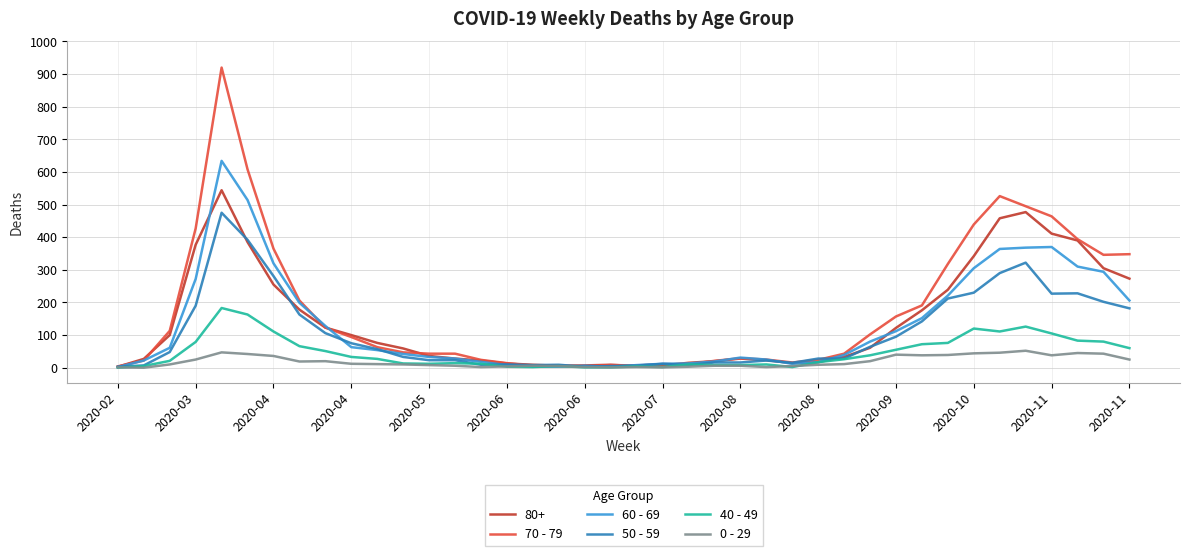

What is the maximum value shown in the chart?

920